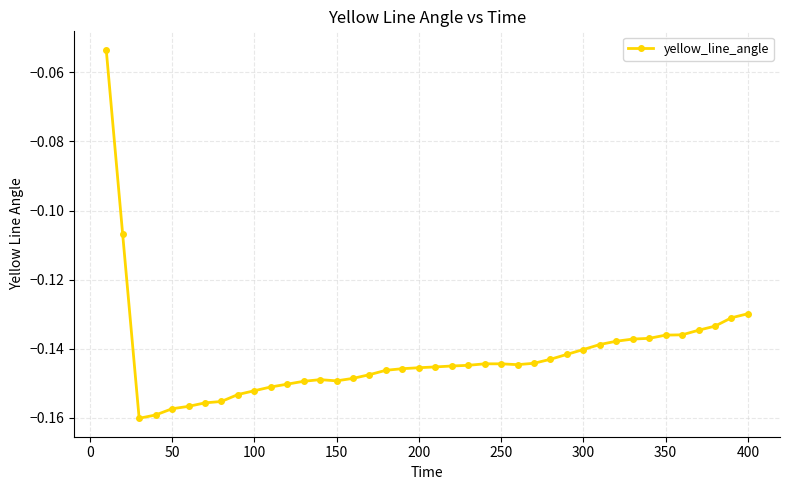

True or false: the data has more than 1 interior local peaks.

True